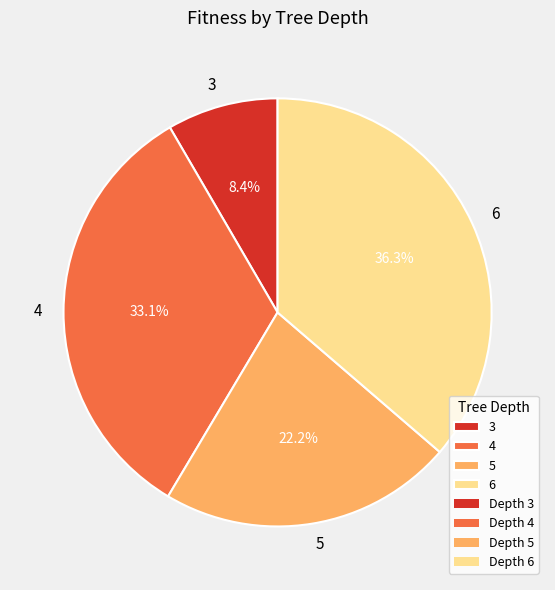

Does any single category account for the majority?

No